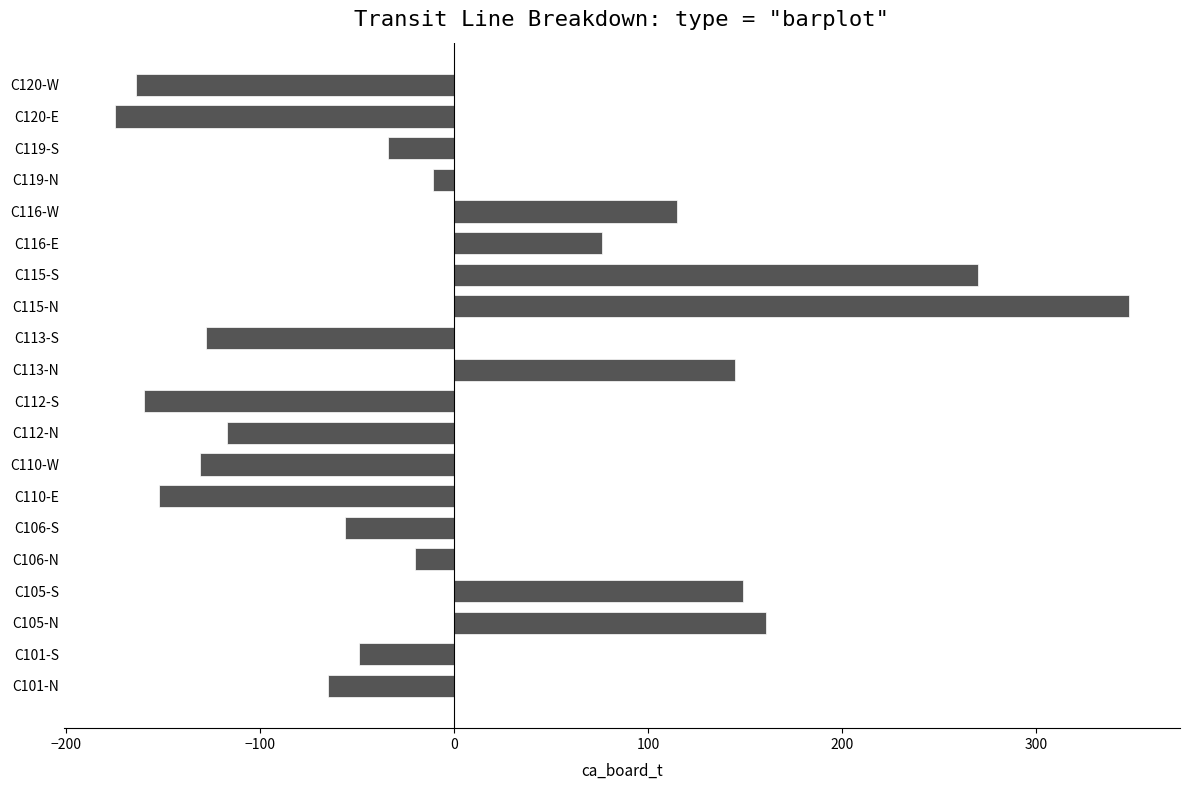

At which label is the value closest to 86?

C116-E